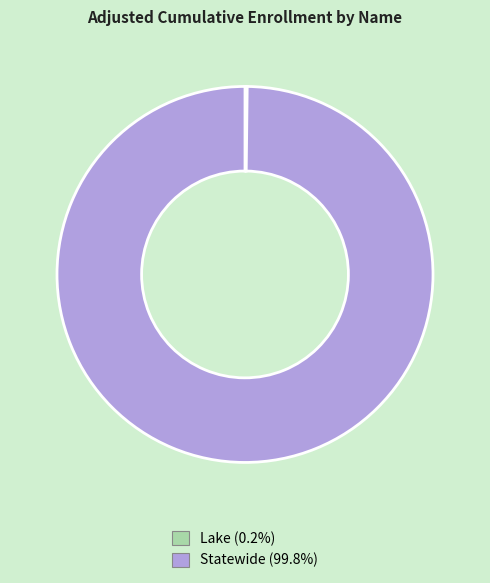

Which category accounts for the majority?

Statewide